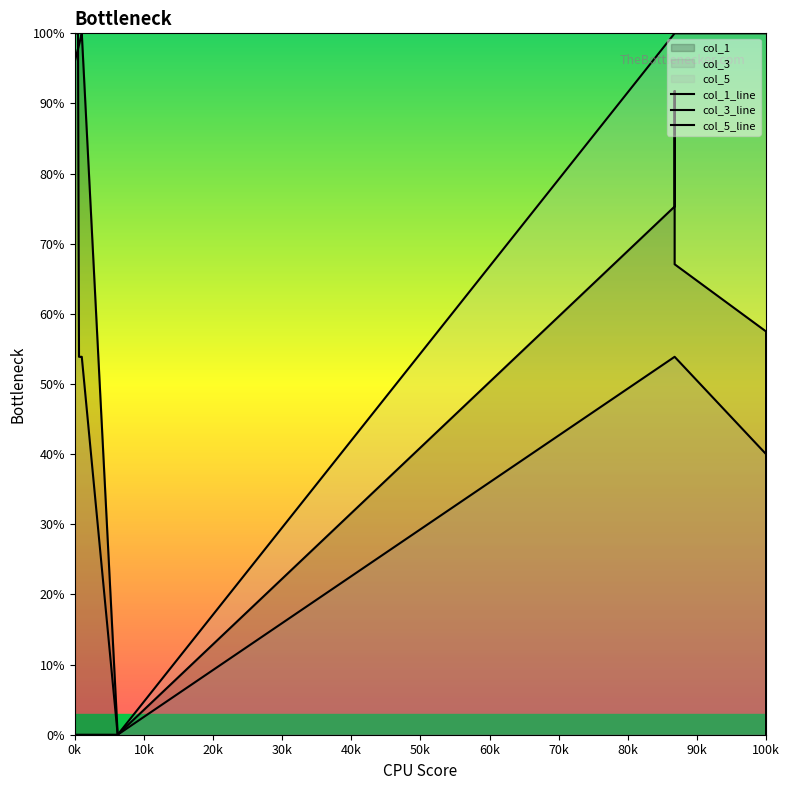

What position from the left is 80k?

9